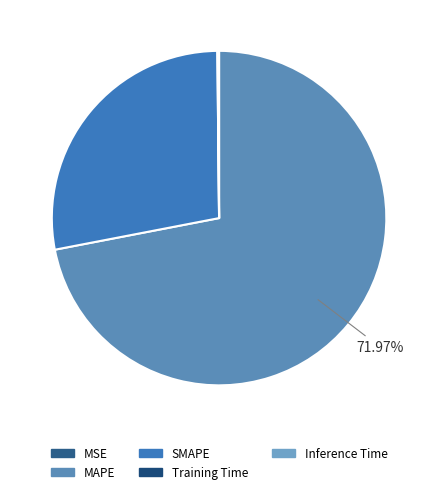

Does any single category account for the majority?

Yes